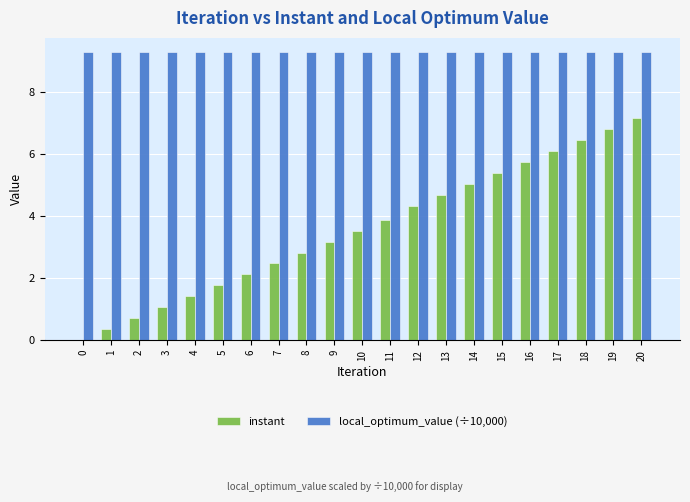

Is the value of instant at 9 greater than the value of local_optimum_value (÷10,000) at 8?

No